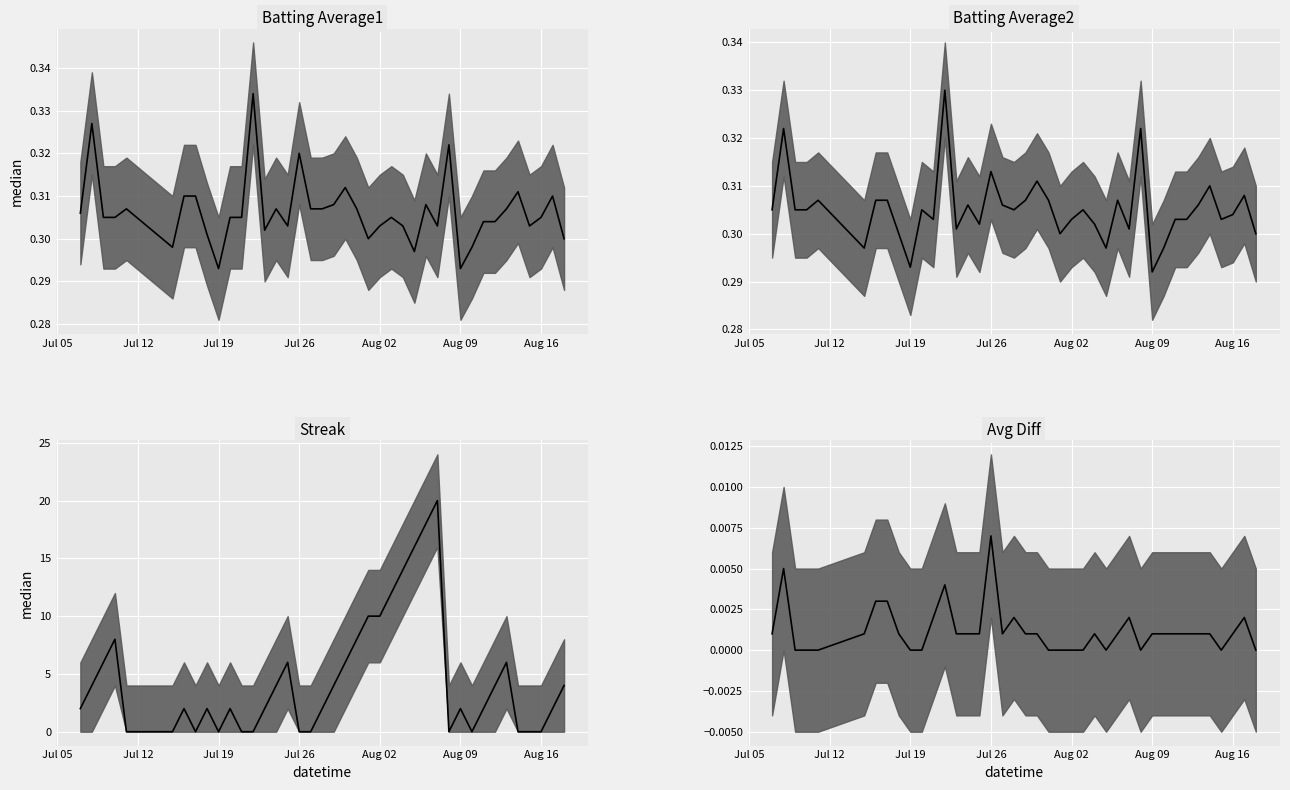

How many lines are shown in the chart?

4